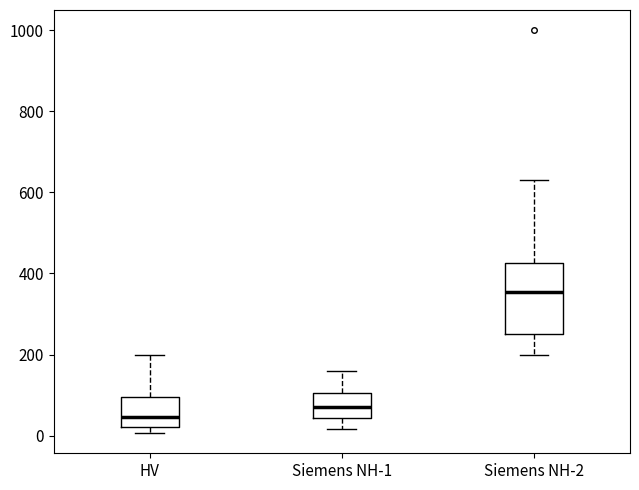

Where does the upper whisker of the box for Siemens NH-1 end on the y-axis? The values are not printed on the chart, so give them approximately, as read against the axis.

160